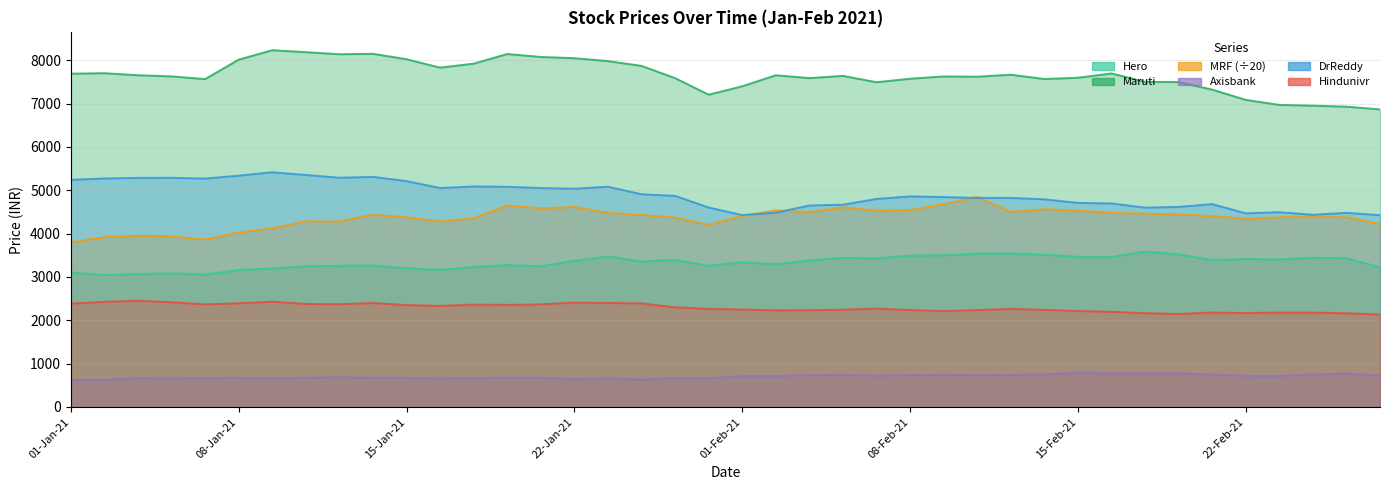

At how many categories does at least one series exceed 4287?

40